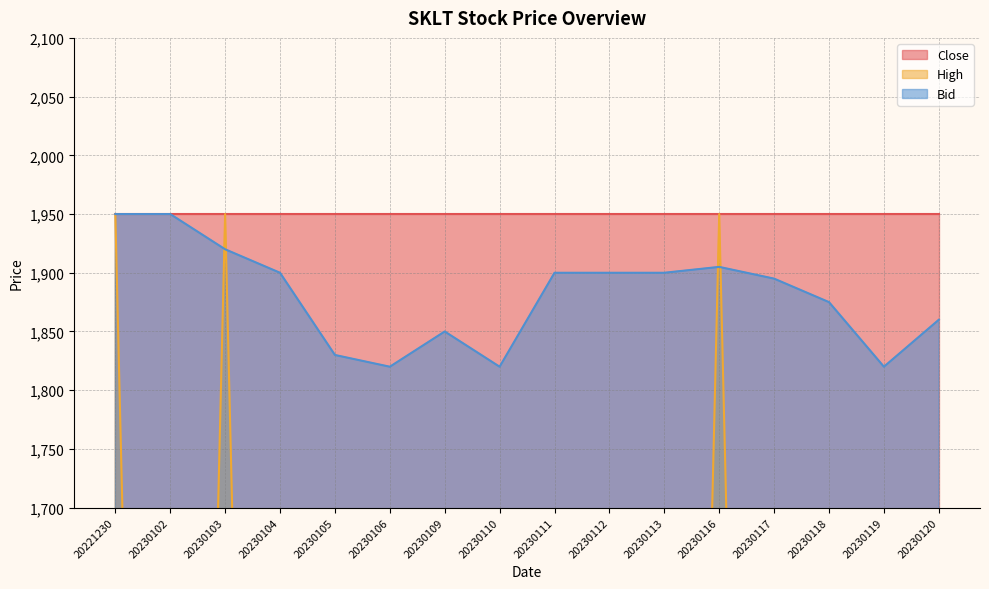

Is it true that Bid equals 1820 at 20230110?

True